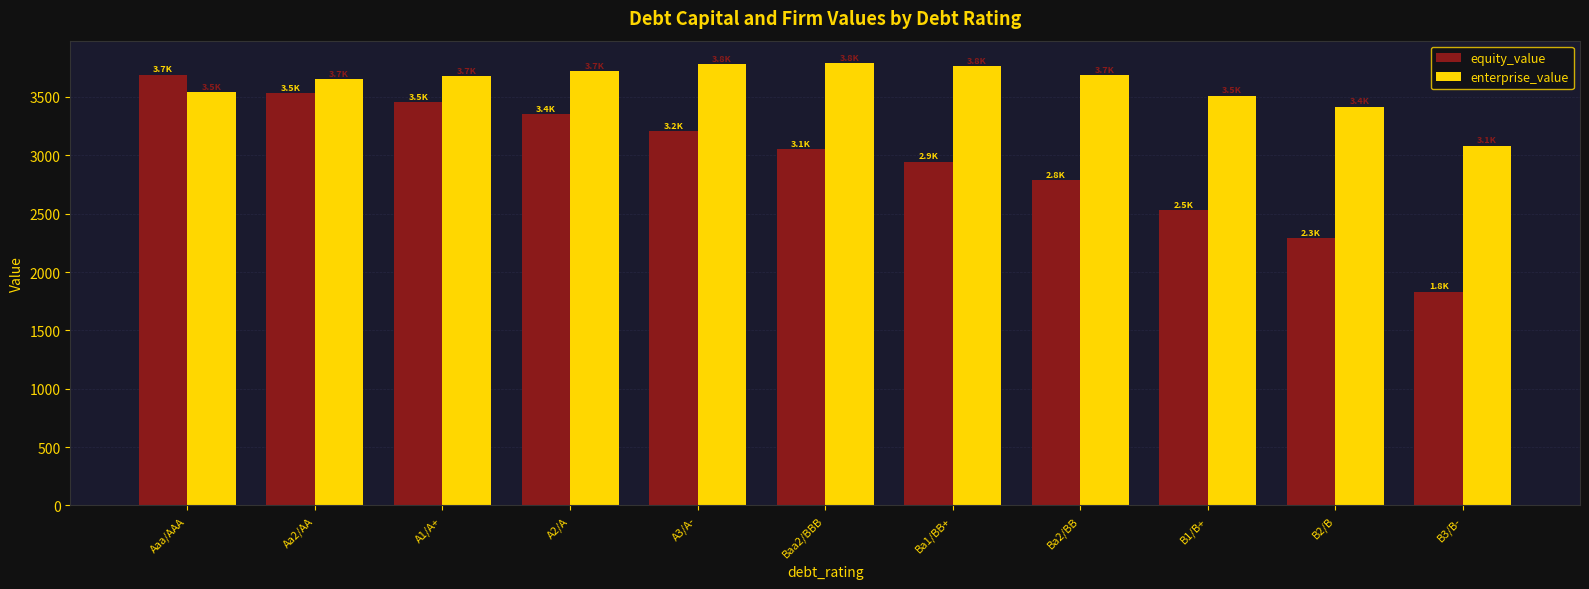

True or false: enterprise_value has a value of 3653.2 at Aa2/AA.

True